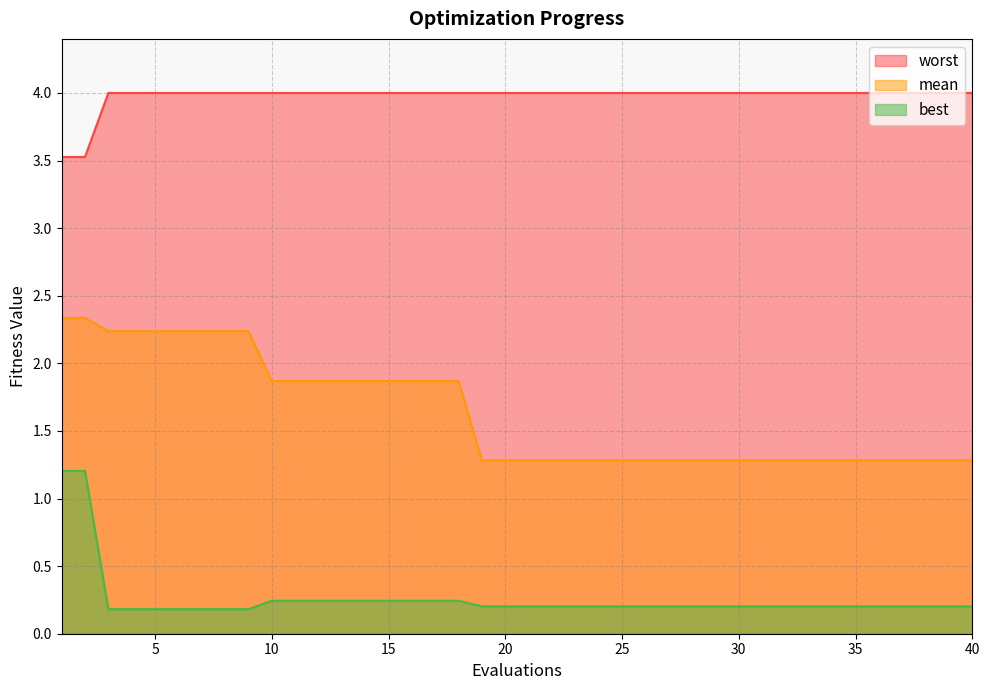

True or false: mean has a value of 2.2 at 7.

True